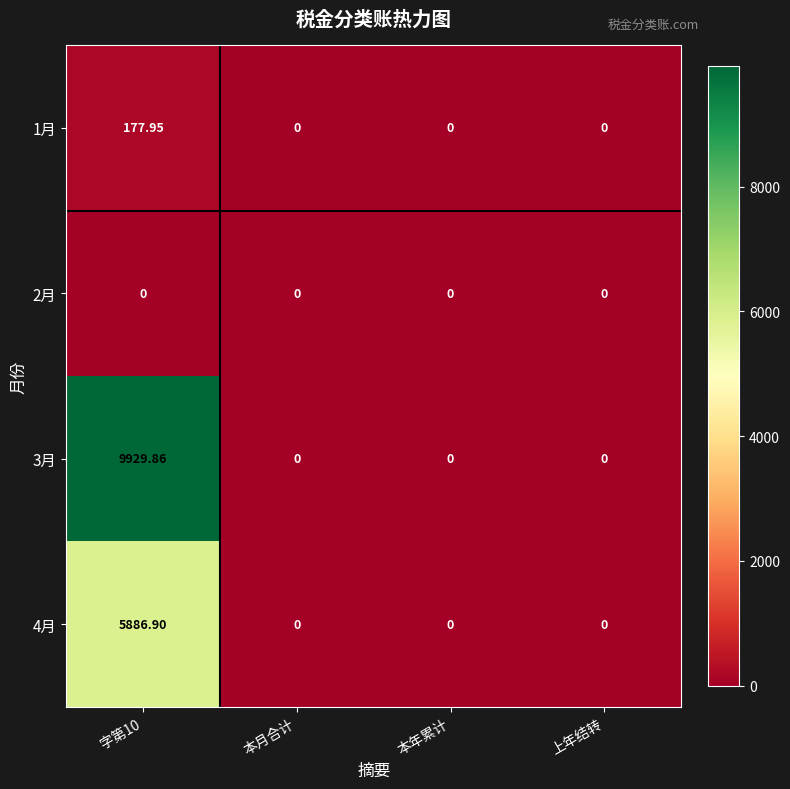

Is the value of 3月 at 字第10 greater than the value of 4月 at 本年累计?

Yes